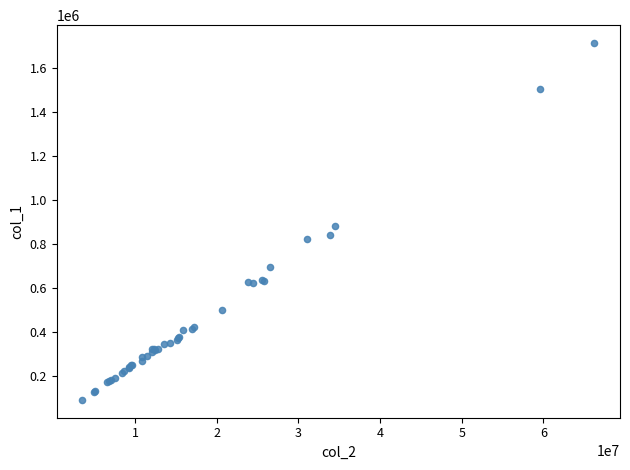

What Y value in the scatter plot is closest to 902515?

884000